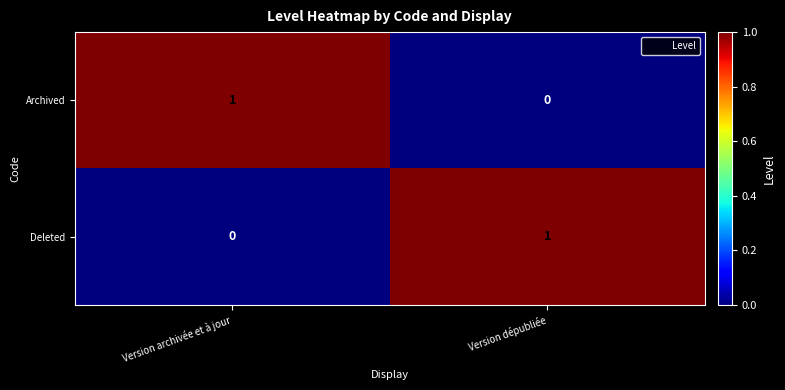

At how many categories does at least one series exceed 0?

2